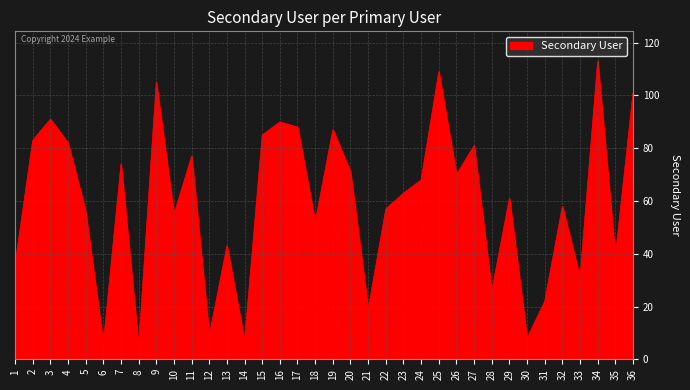

Which has a higher value, 22 or 5?

22